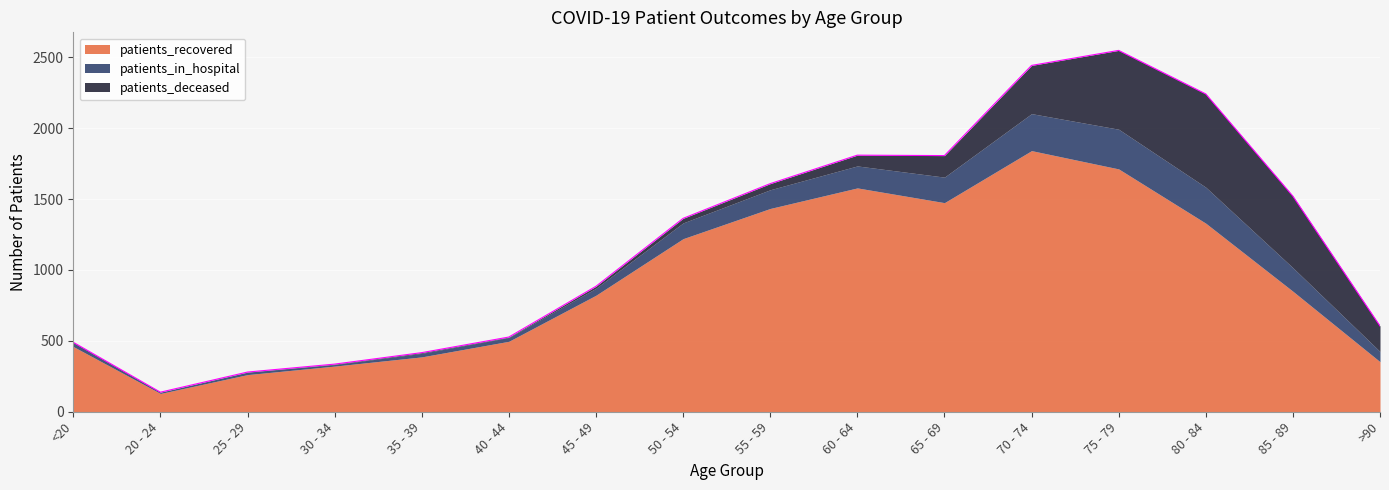

At which category does the chart reach its peak across all series?

70 - 74